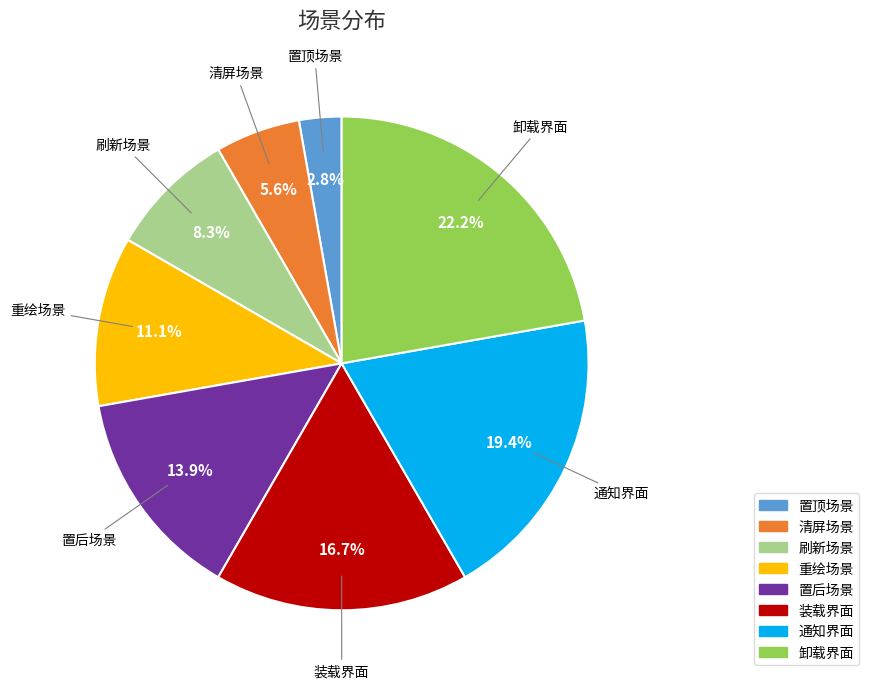

Is the sum of 装载界面 and 清屏场景 greater than half?

No